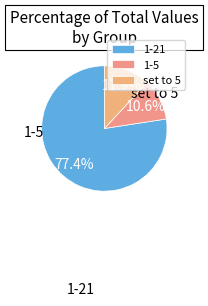

What is the majority slice?

1-21